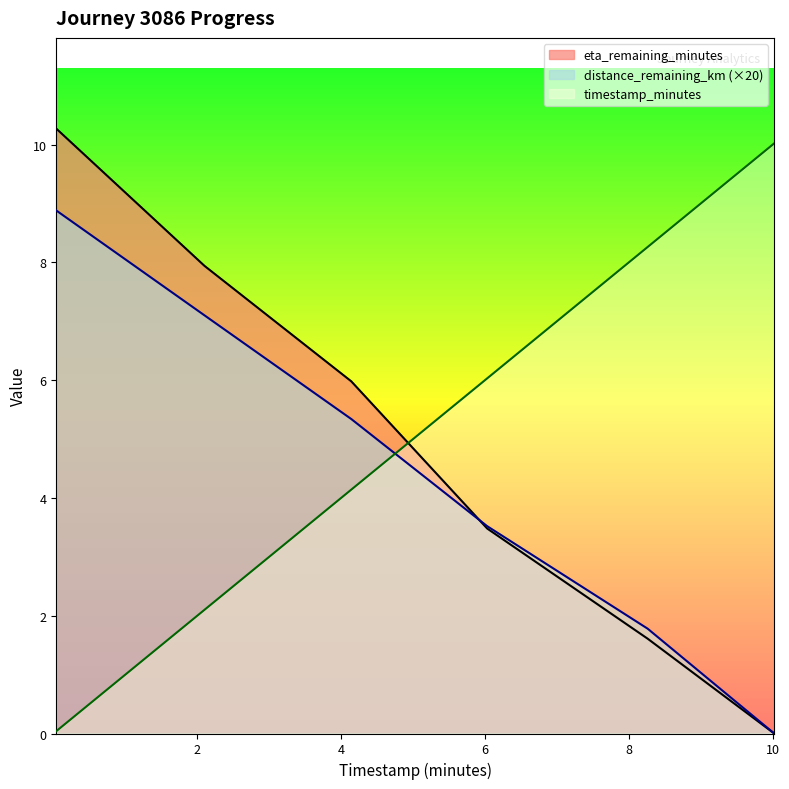

Reading left to right, list all the values displayed in this chart.

timestamp_minutes: 0.0	2.1	4.1	6.0	8.3	10.0
distance_remaining_km: 8.9	7.1	5.3	3.5	1.8	0.0
eta_remaining_minutes: 10.3	7.9	6.0	3.5	1.6	0.0